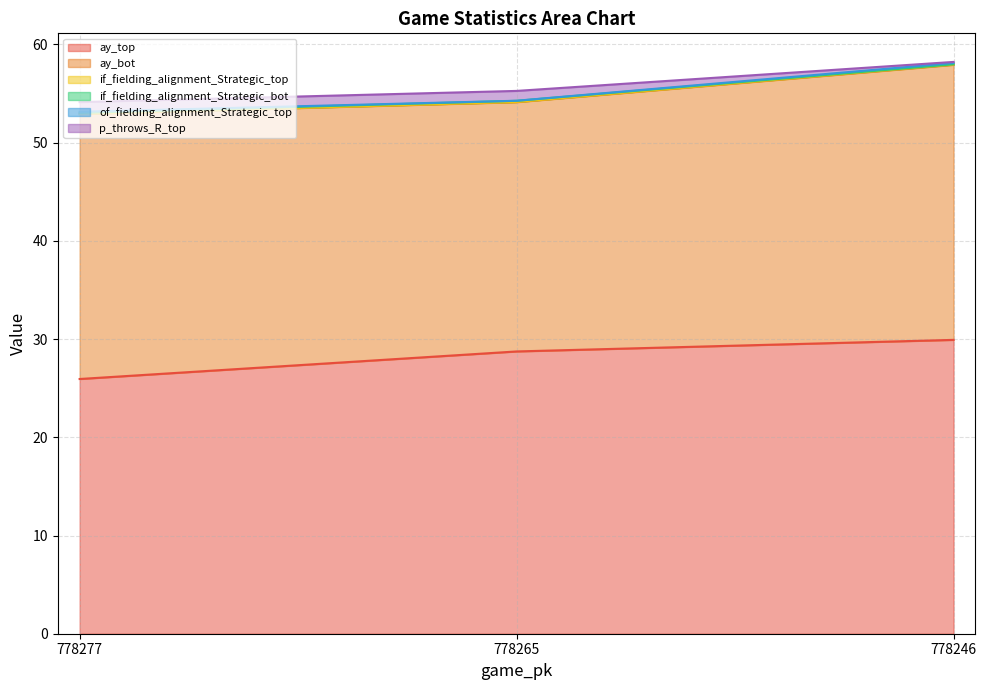

The p_throws_R_top series shows 1.0 at 778265. True or false?

True